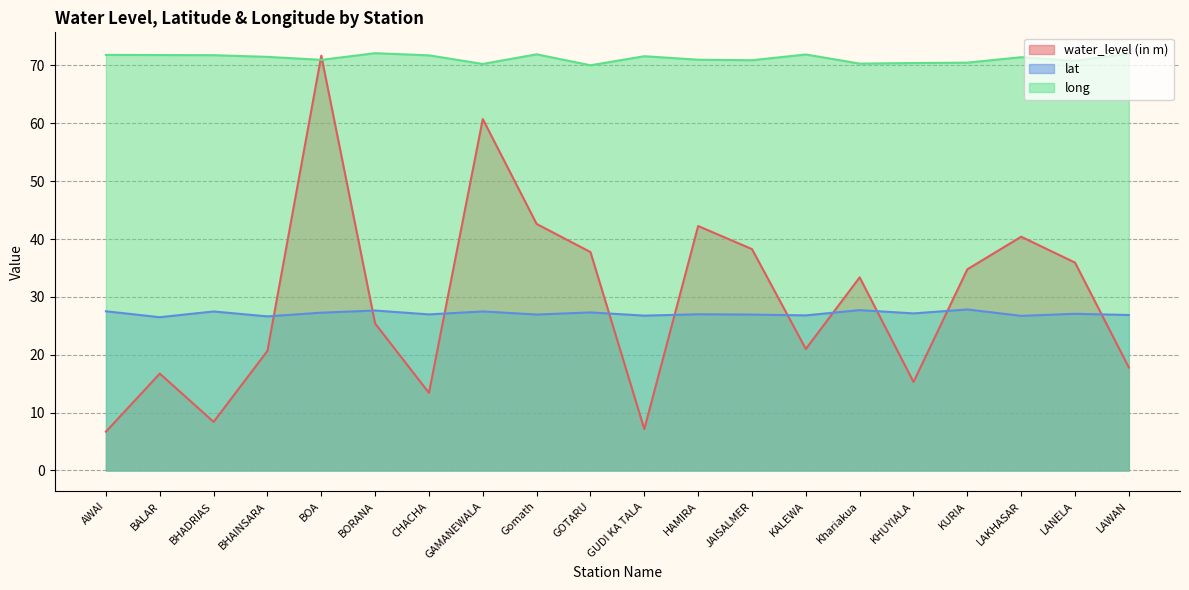

How many values in the long series exceed 71?

11